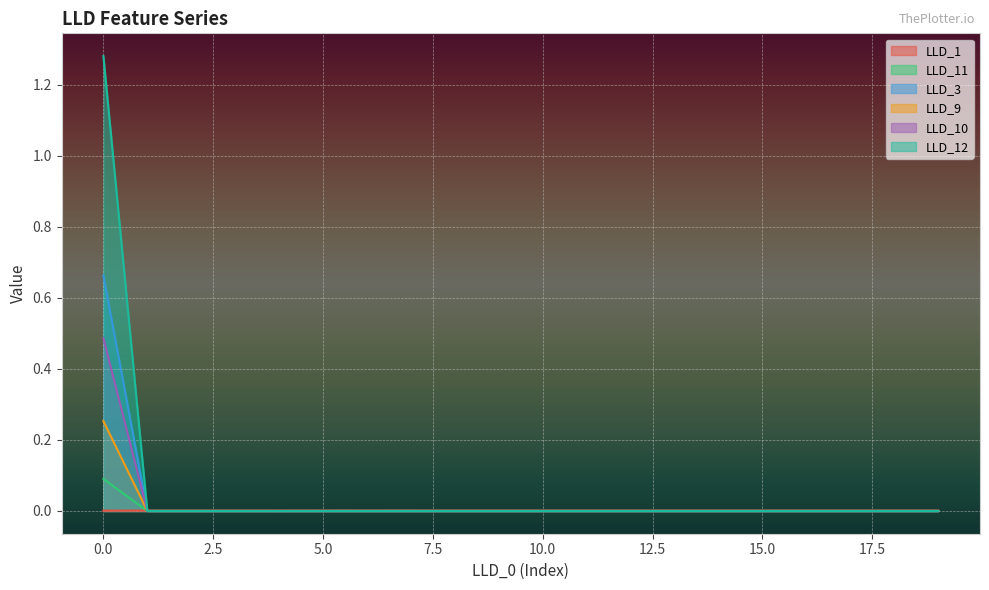

What is the difference between the maximum and minimum values in the LLD_10 series?

0.5